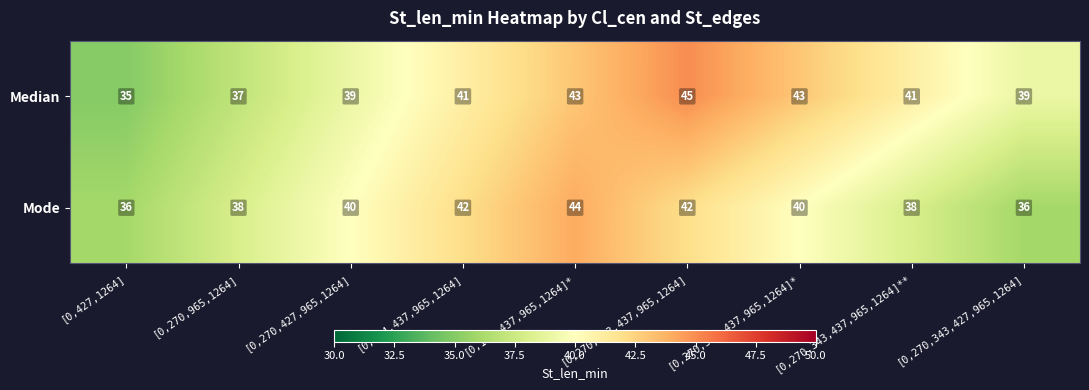

What is the smallest value displayed?

35